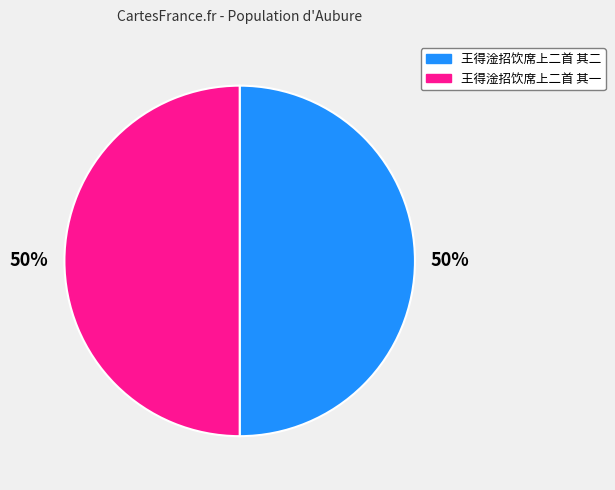

To the nearest percent, what portion does 王得淦招饮席上二首 其一 represent?

50%